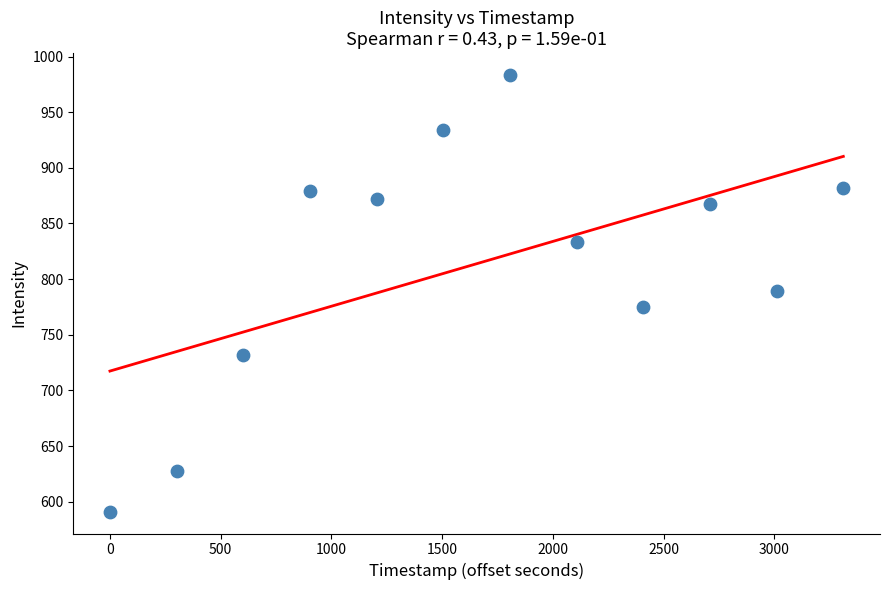

What is the range of Y values (max minus min)?

392.5